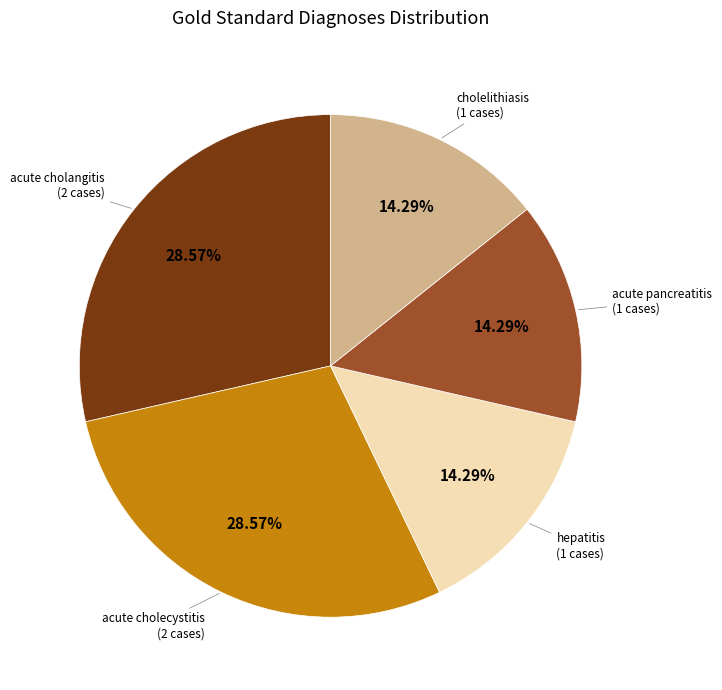

Is there a majority slice in this chart?

No